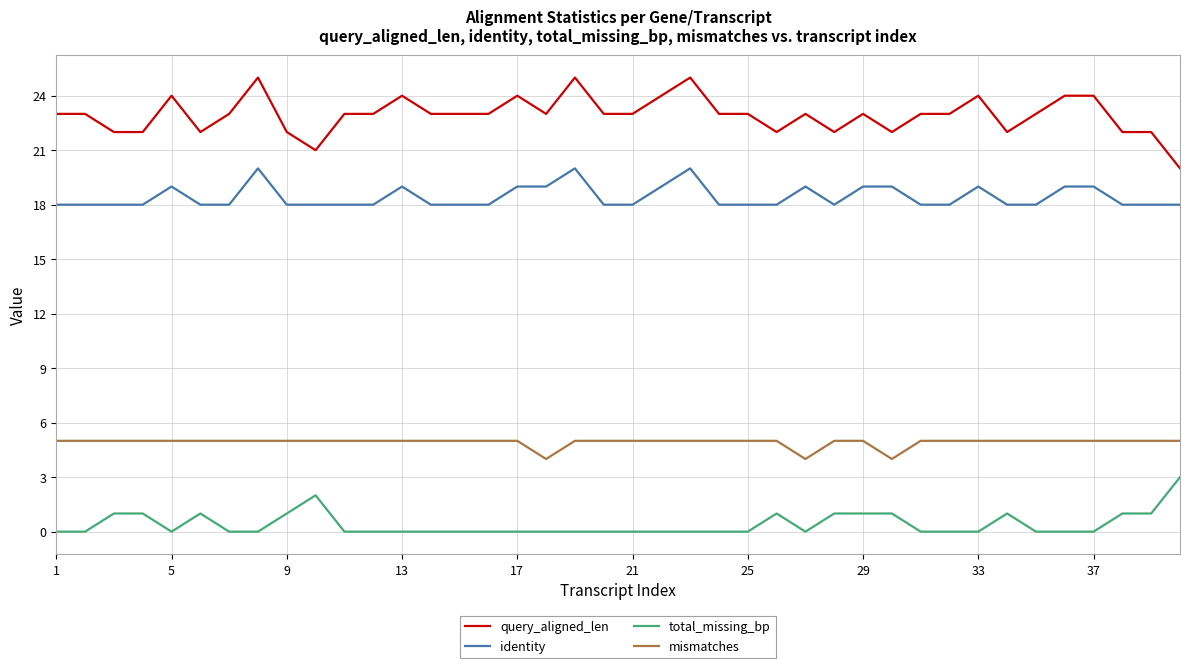

Rank the series by their maximum value, from lowest to highest.

total_missing_bp, mismatches, identity, query_aligned_len